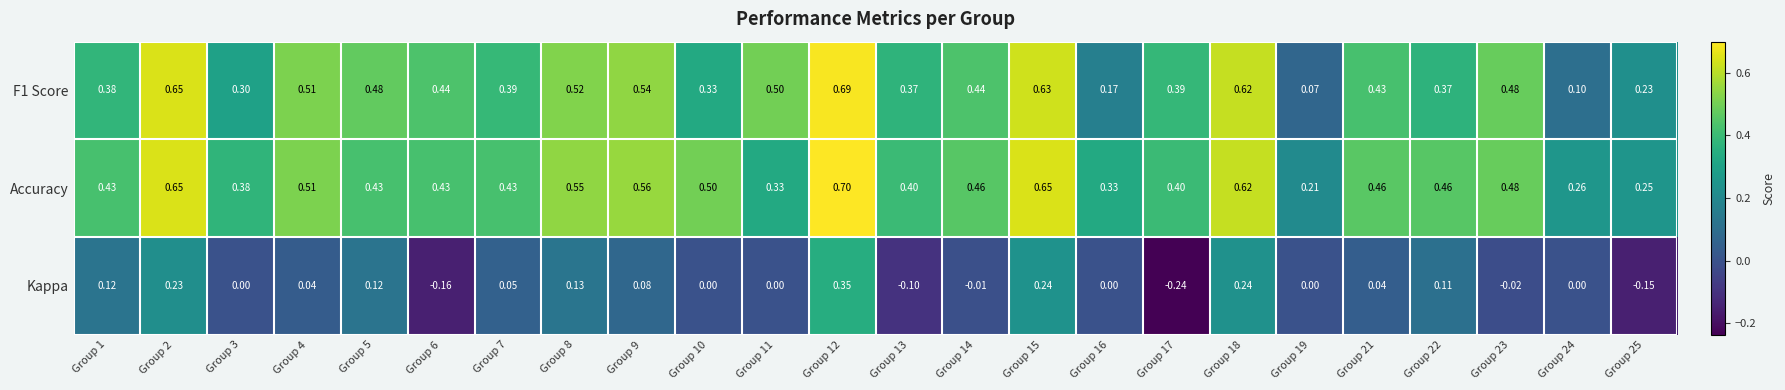

How many data points does each series have?

24